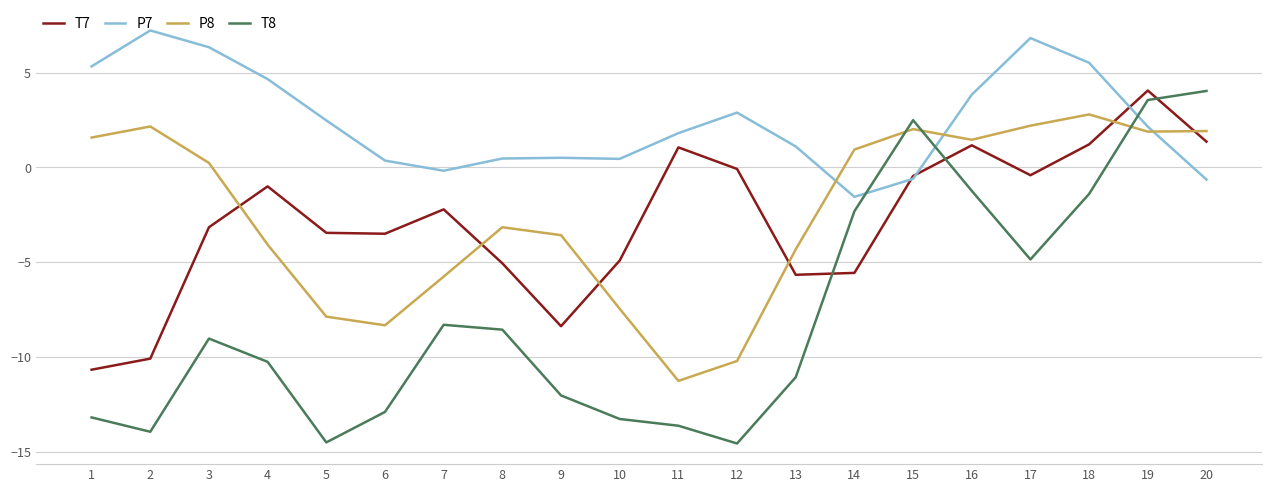

Which series has the largest total across all categories?

P7